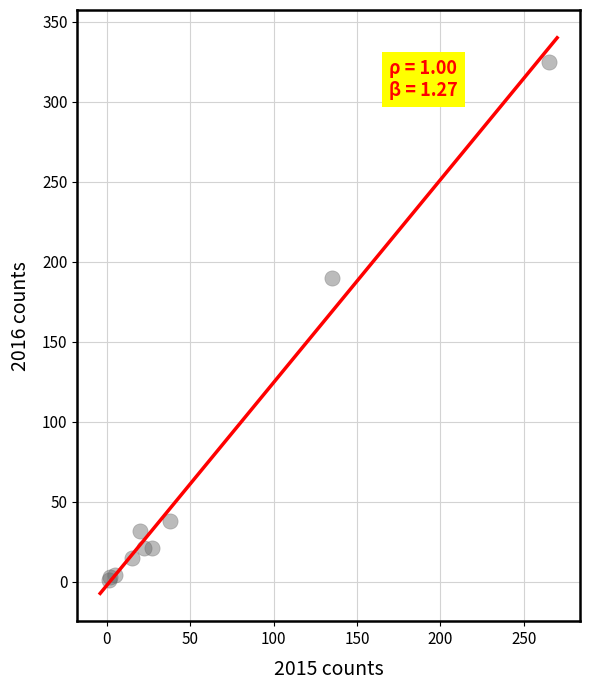

What Y value in the scatter plot is closest to 163?

190